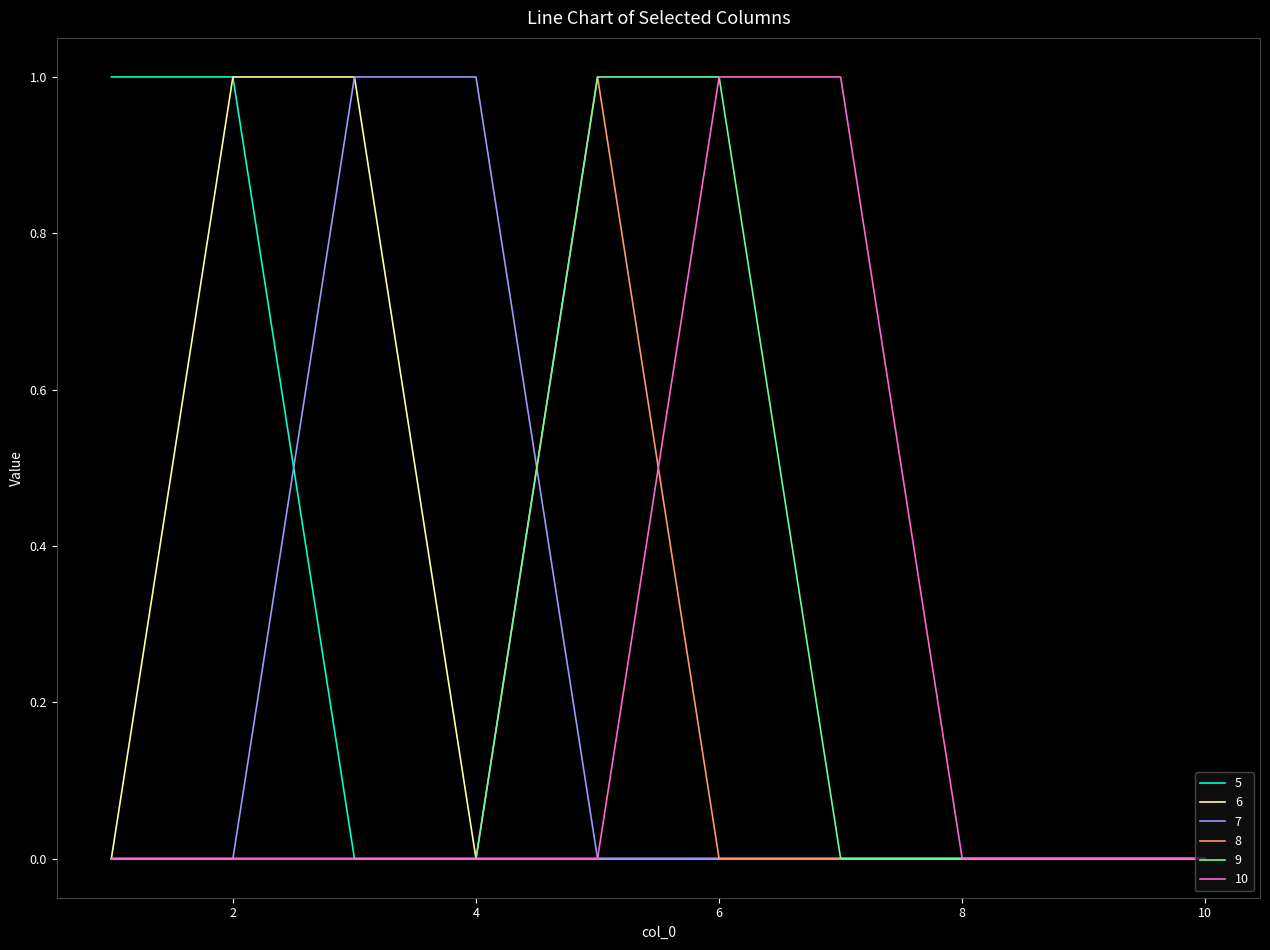

What are all the series names shown in the legend?

5, 6, 7, 8, 9, 10